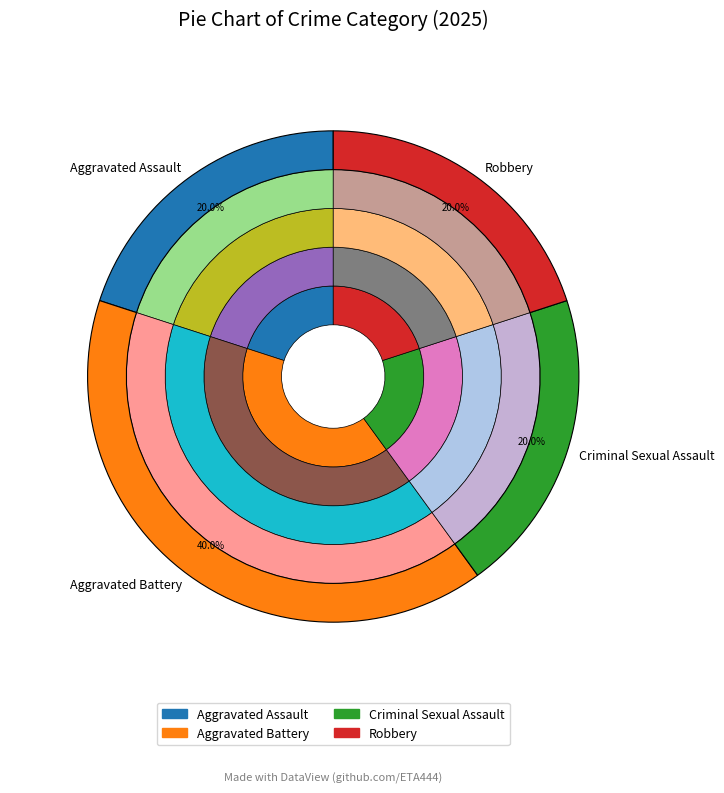

What is the largest slice in the pie chart?

Aggravated Battery